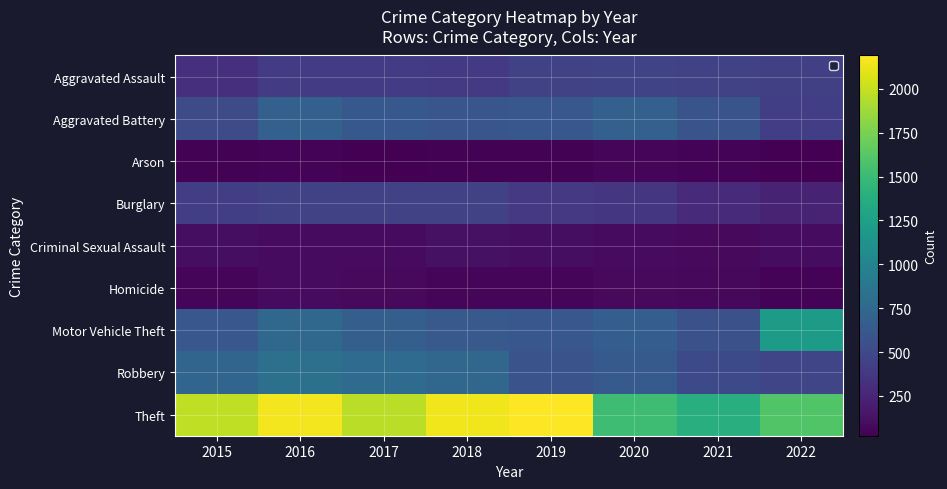

Which series changed the most between 2016 and 2020?

Theft